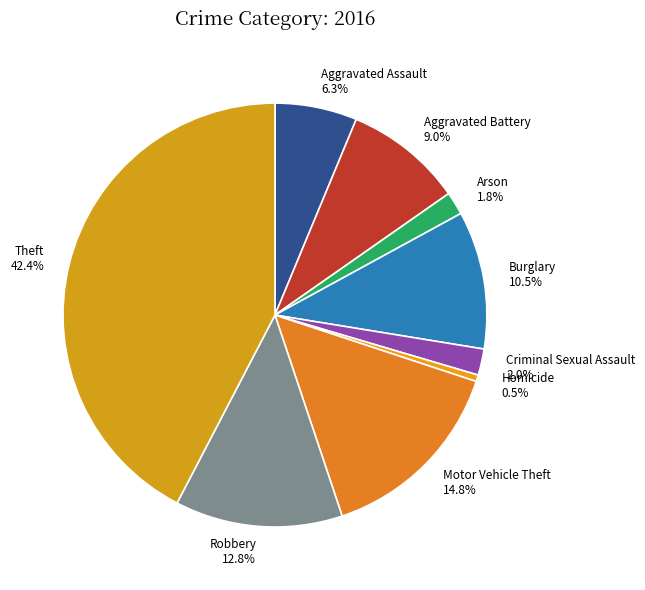

Do Burglary and Robbery together represent more than half of the pie?

No